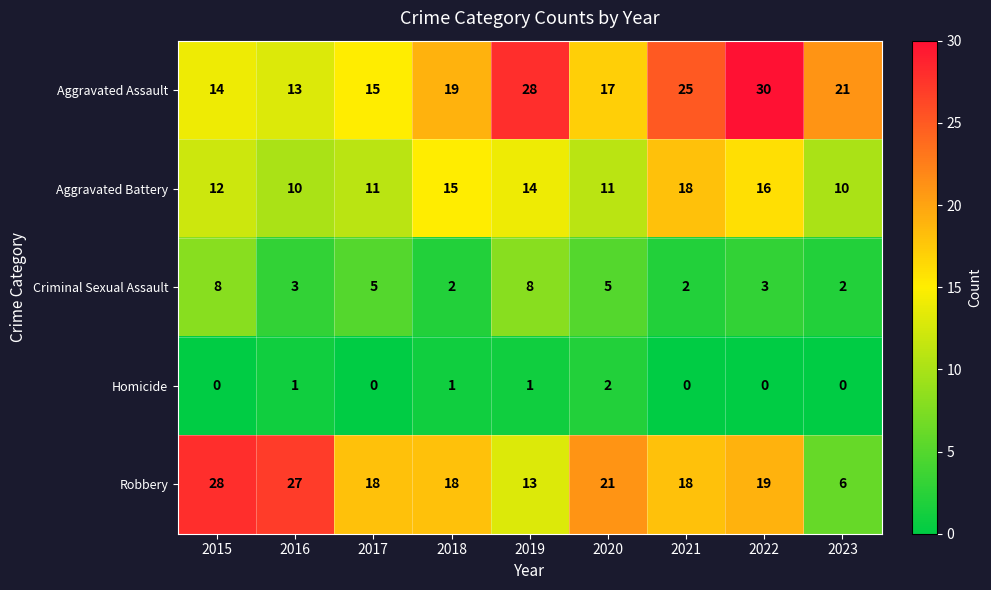

Which series has the widest spread of values?

Robbery